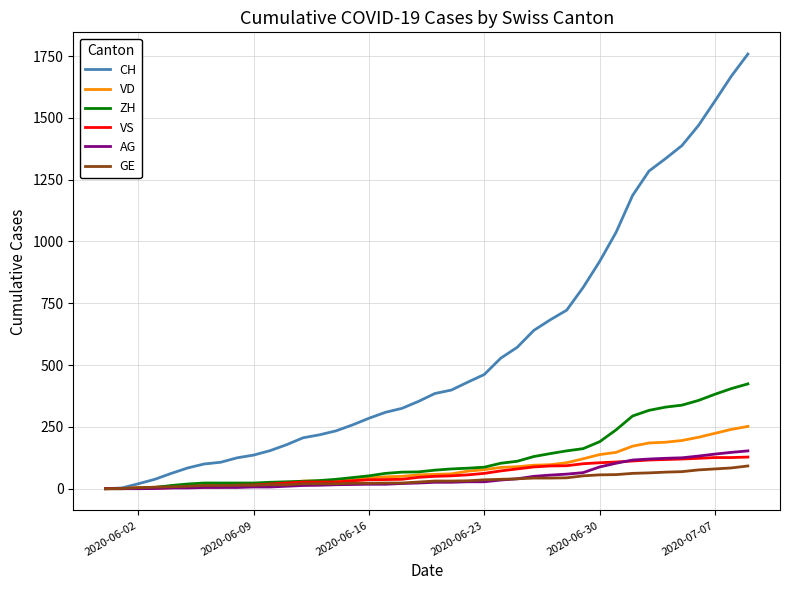

What is the maximum value for VS?

128